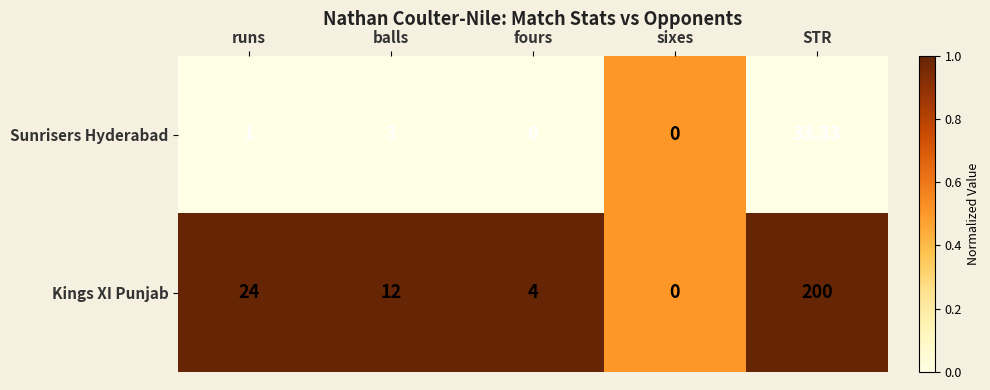

Which series changed the most between runs and sixes?

Kings XI Punjab